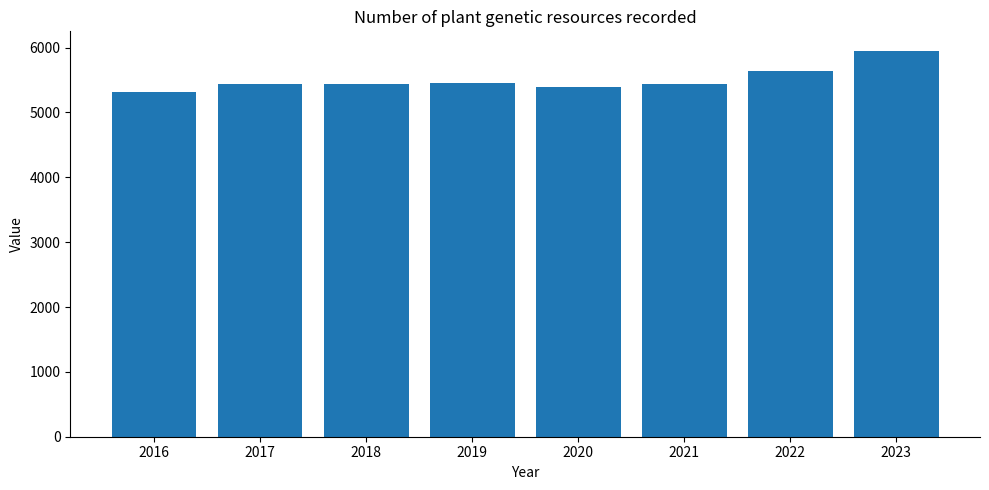

What is the value of the 6th bar from the left?

5440